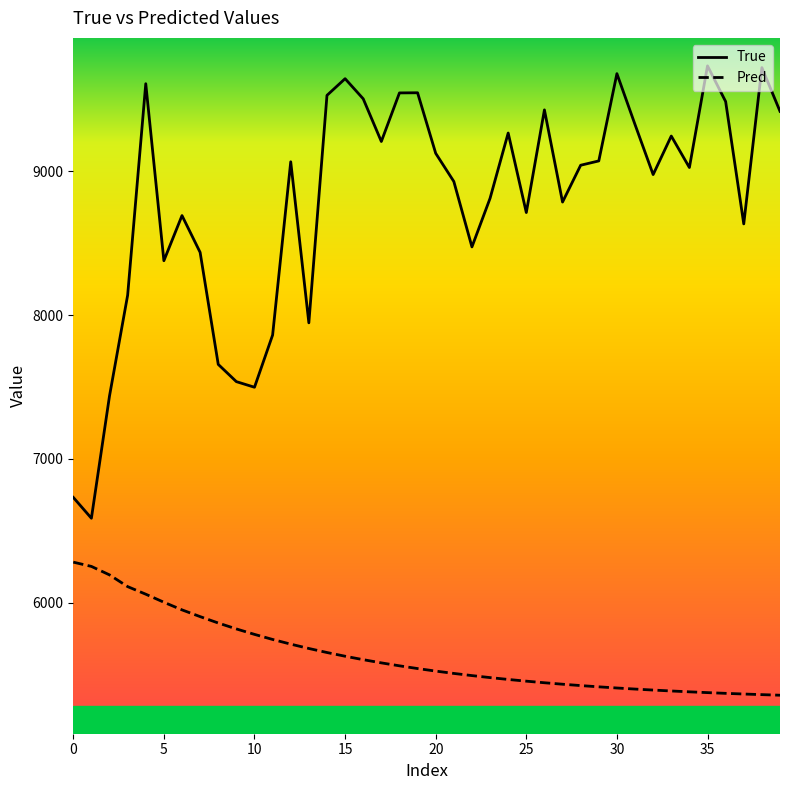

Which series has the widest spread of values?

True